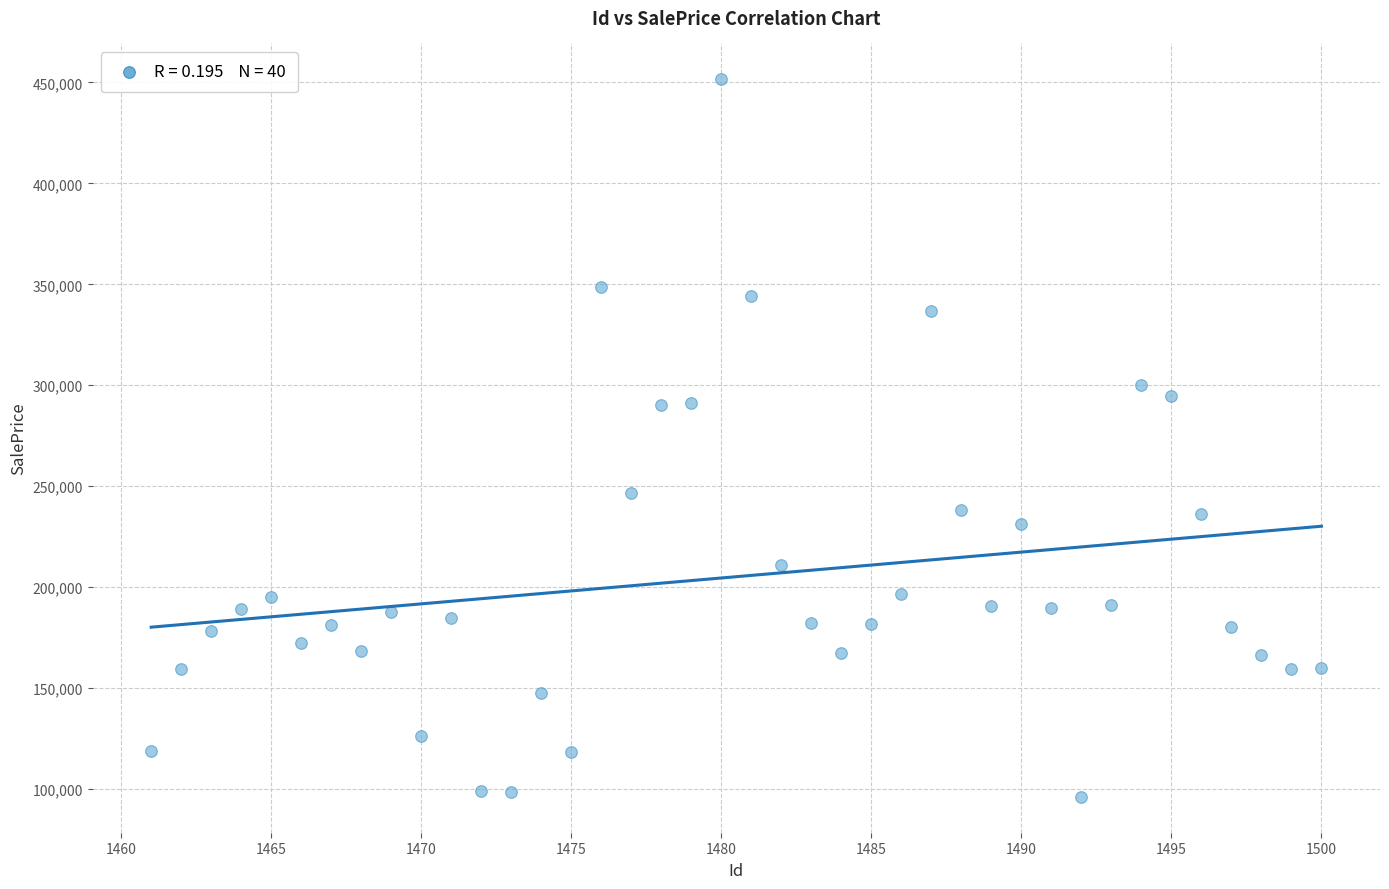

What is the range of Y values (max minus min)?

355487.5